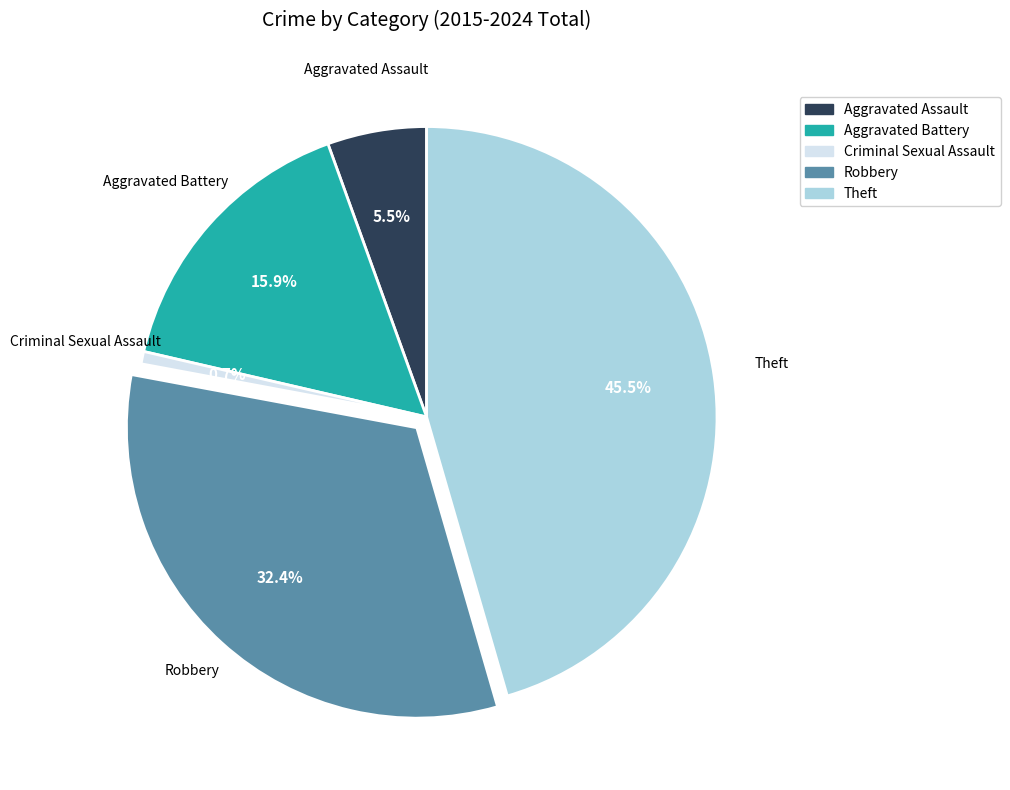

What is the smallest slice in the pie chart?

Criminal Sexual Assault